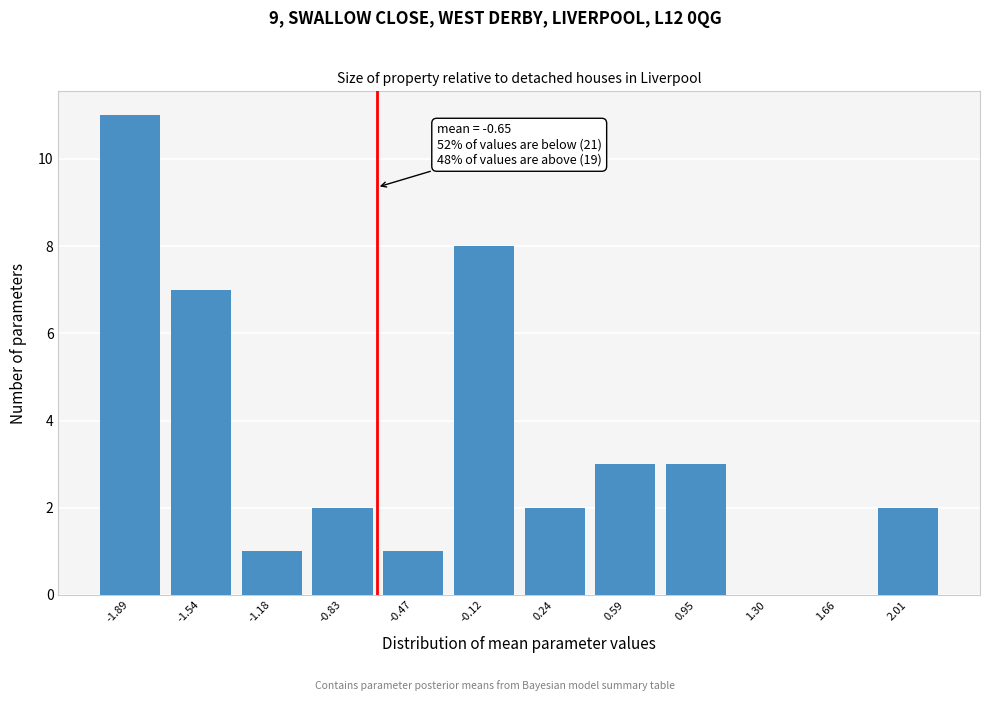

Over which range of the x-axis is the bar tallest?

-2.05 to -1.70